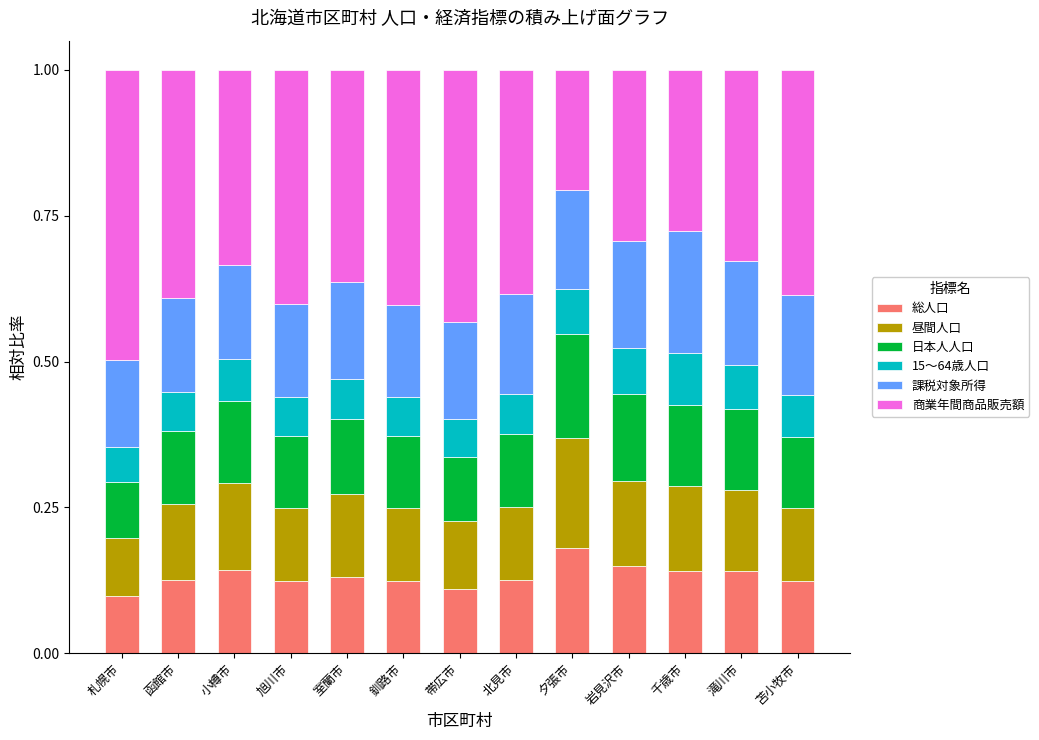

True or false: 総人口 has a value of 0.1 at 夕張市.

False